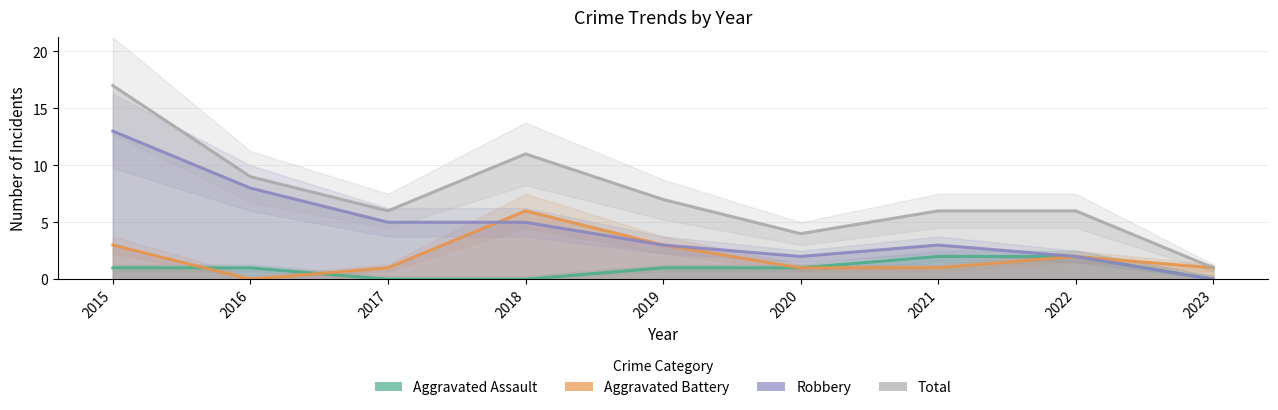

Reading left to right, transcribe all the data shown in this chart.

Aggravated Assault: 1	1	0	0	1	1	2	2	0
Aggravated Battery: 3	0	1	6	3	1	1	2	1
Robbery: 13	8	5	5	3	2	3	2	0
Total: 17	9	6	11	7	4	6	6	1